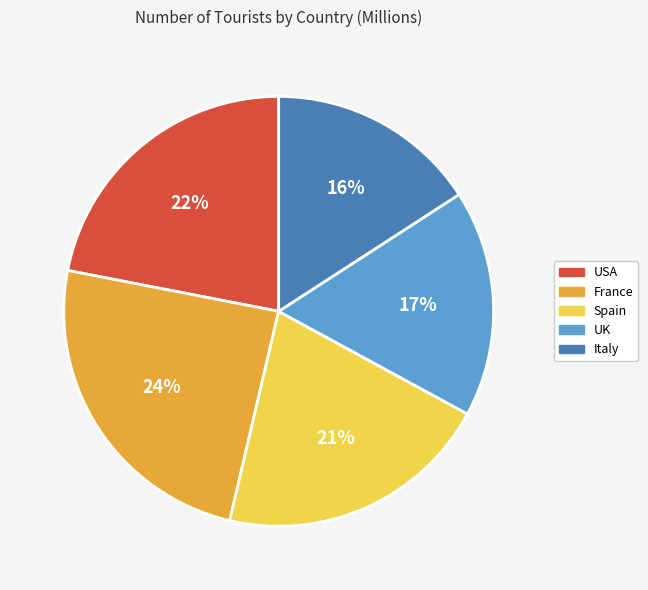

Is the sum of UK and USA greater than half?

No